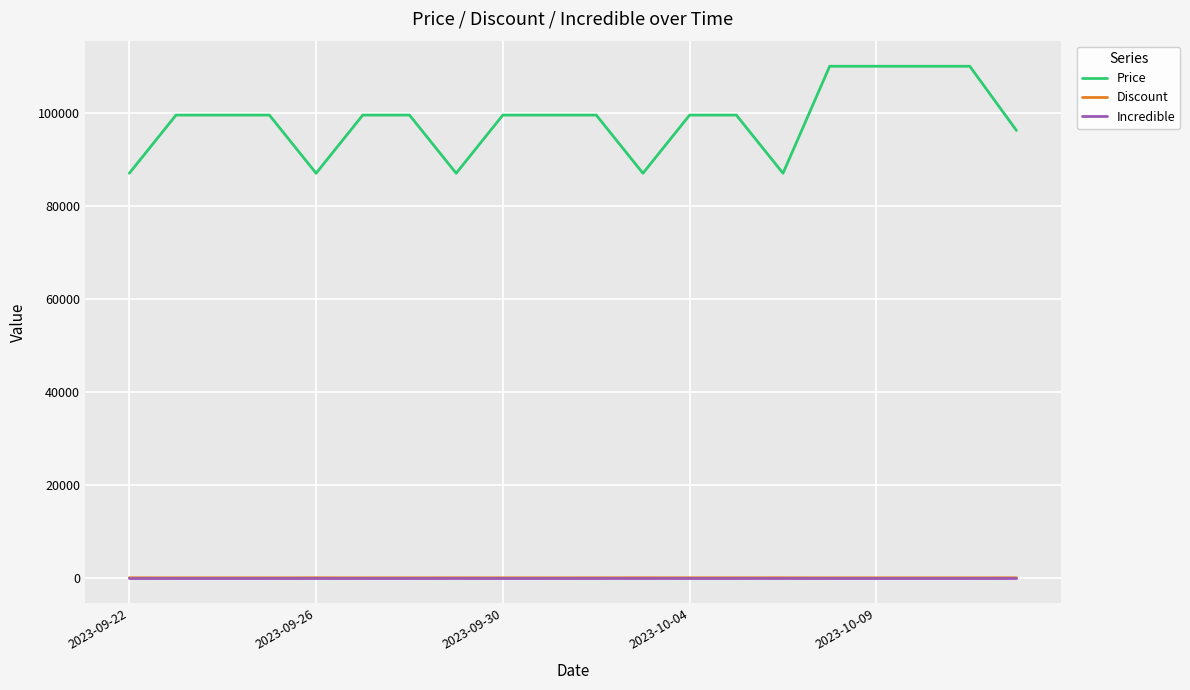

What is the greatest value displayed?

110000